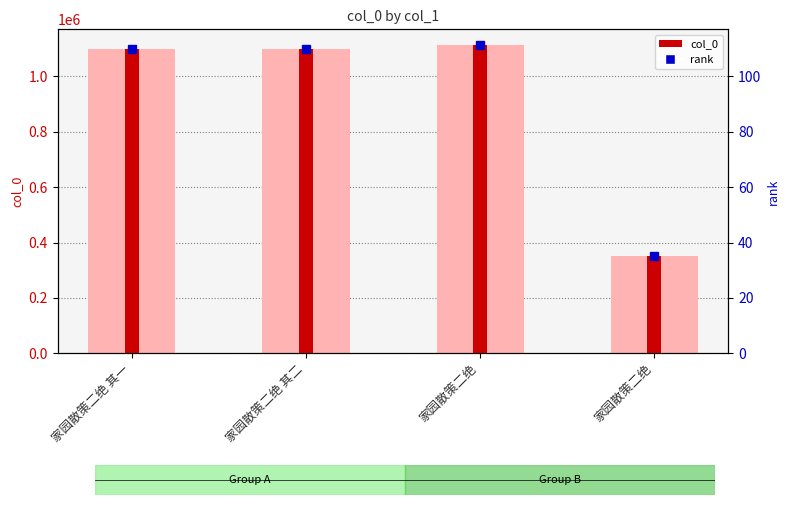

What is the average value of the col_0 series?

916021.2